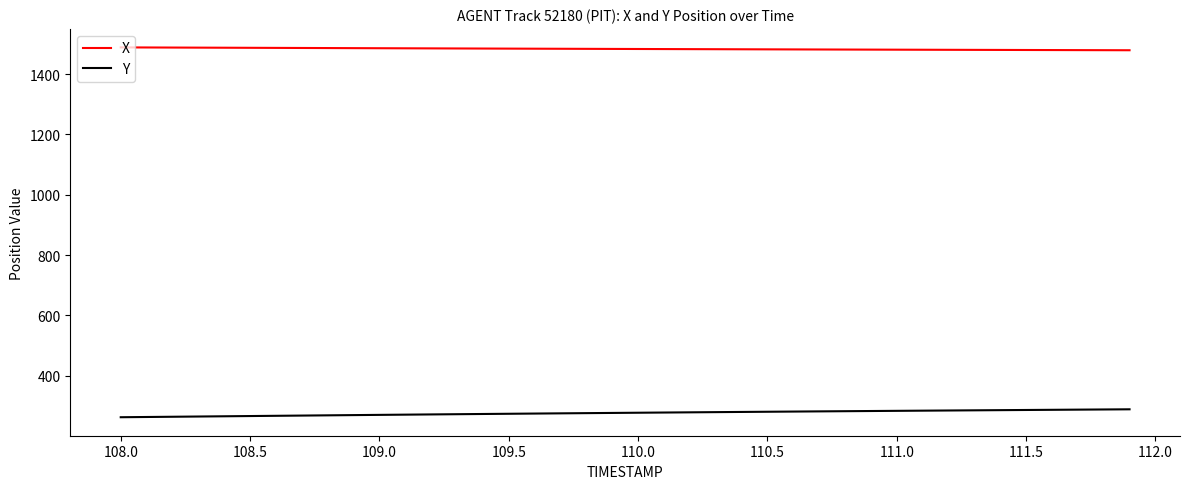

Is this an area chart (filled region under the line)?

No